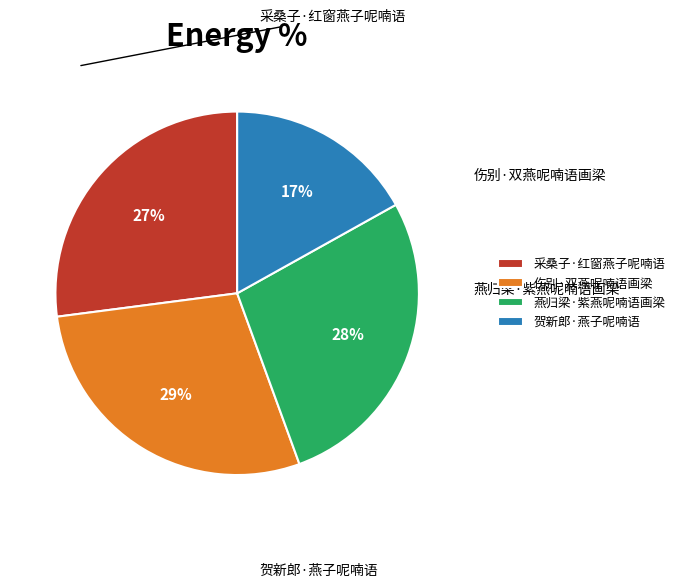

Approximately how many times larger is the value at 燕归梁·紫燕呢喃语画梁 compared to 贺新郎·燕子呢喃语?

1.6